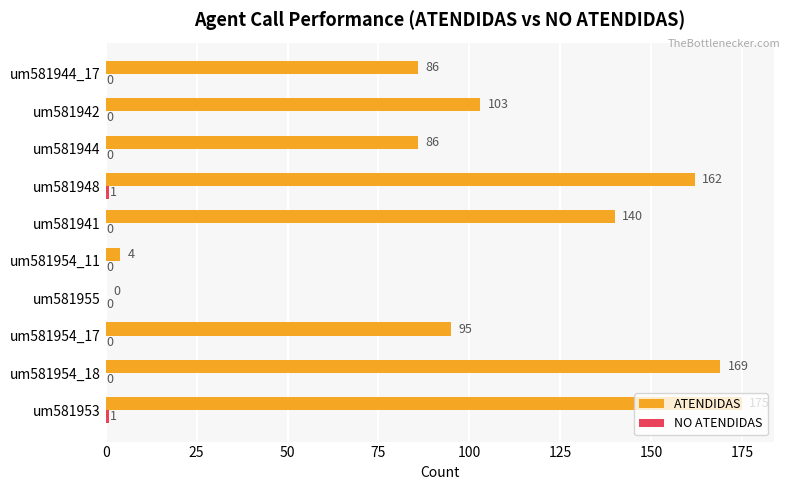

Which series has the largest total across all categories?

ATENDIDAS